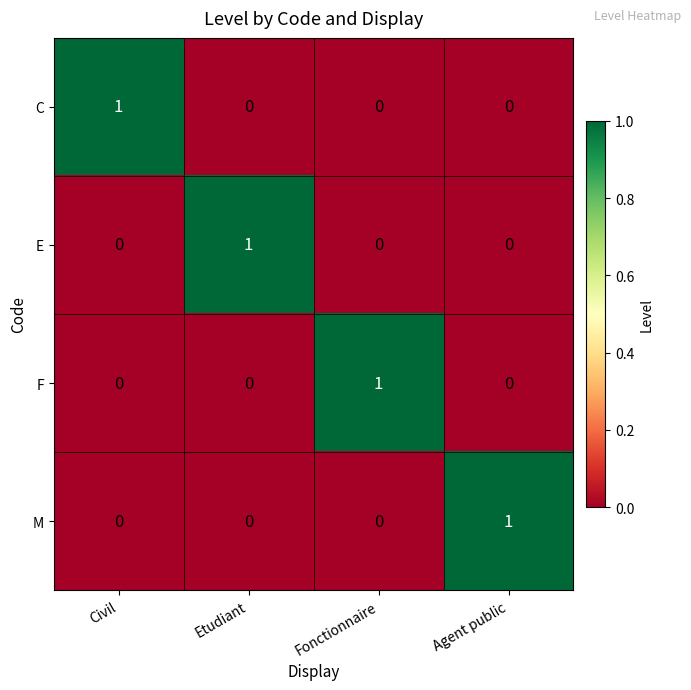

Reading right to left, list all the values displayed in this chart.

C: 0	0	0	1
E: 0	0	1	0
F: 0	1	0	0
M: 1	0	0	0